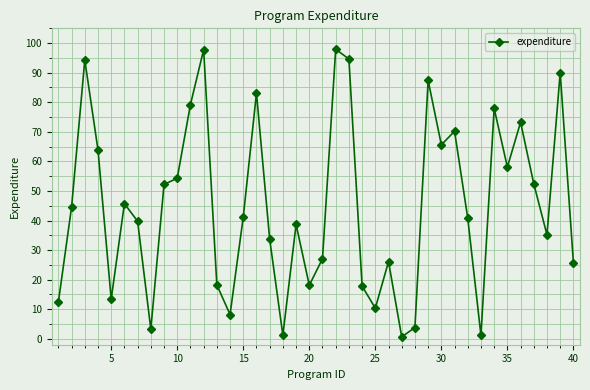

What is the maximum value shown in the chart?

97.9